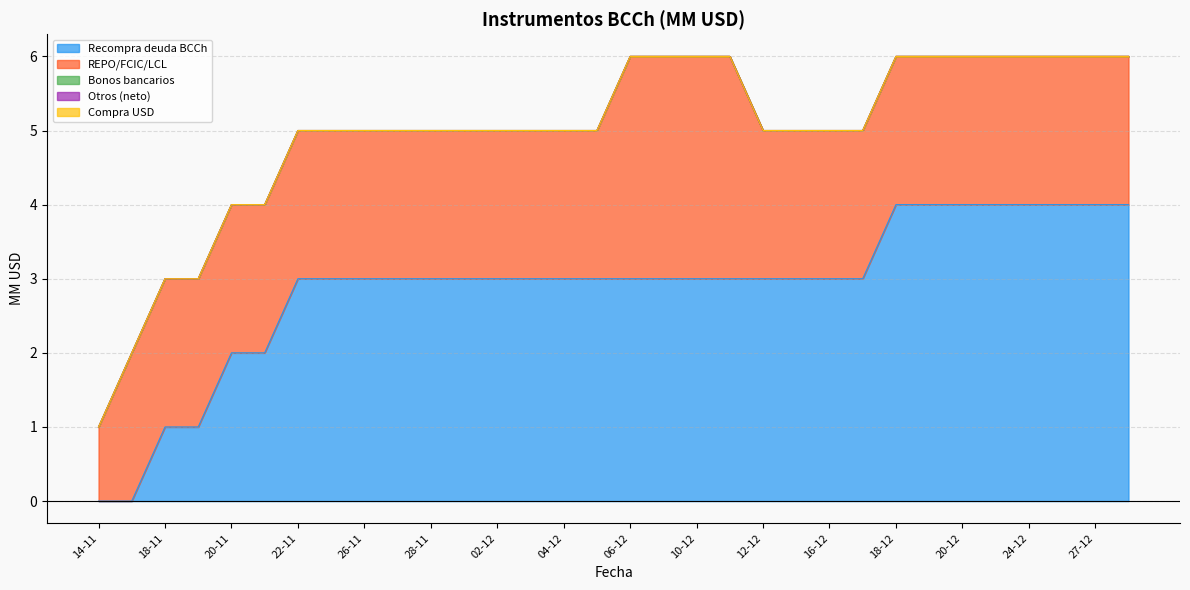

Does the chart have visible grid lines?

Yes